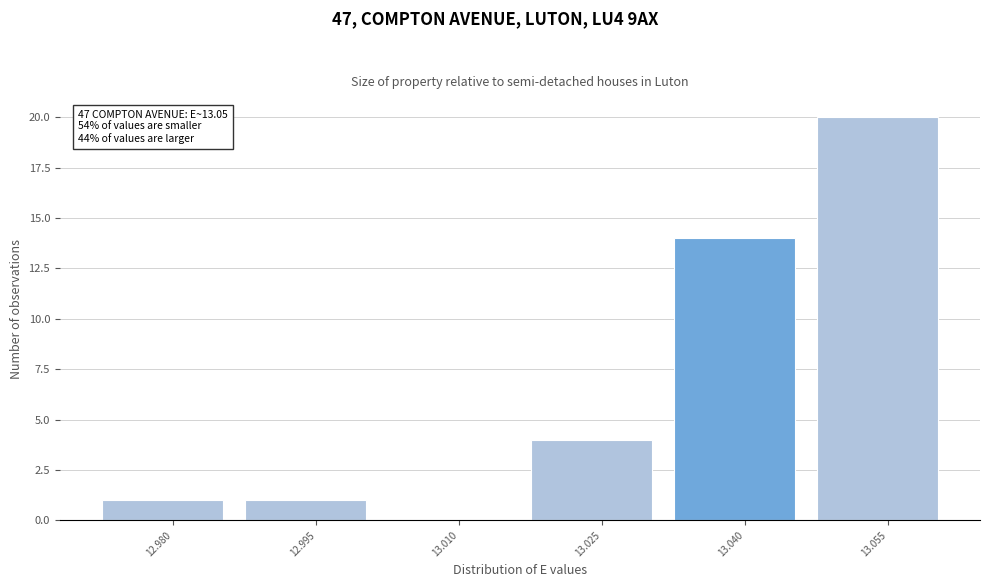

Reading left to right, what are all the values shown in this chart?

12.980=1	12.995=1	13.010=0	13.025=4	13.040=14	13.055=20